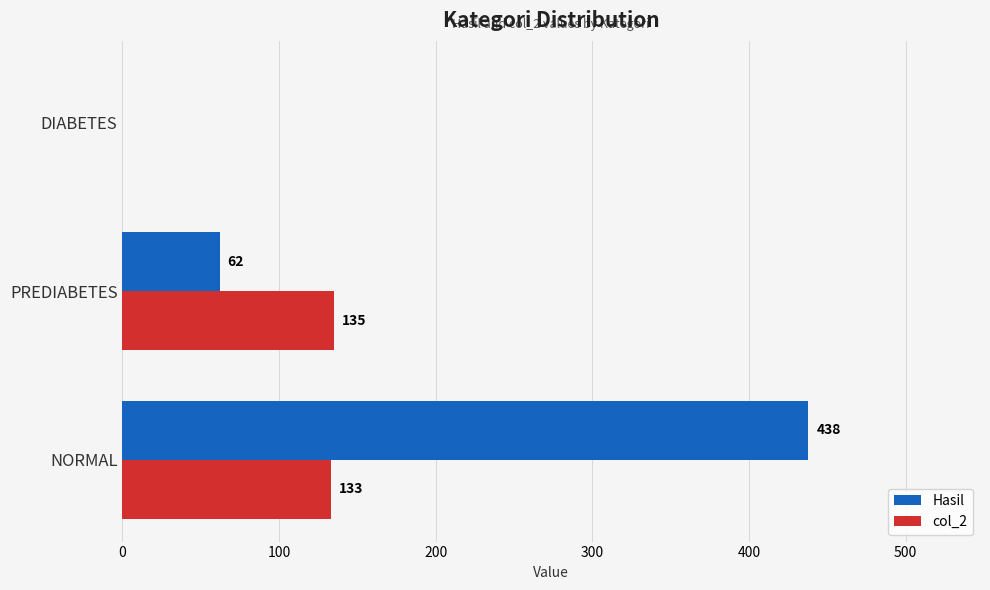

What are all the series names shown in the legend?

Hasil, col_2